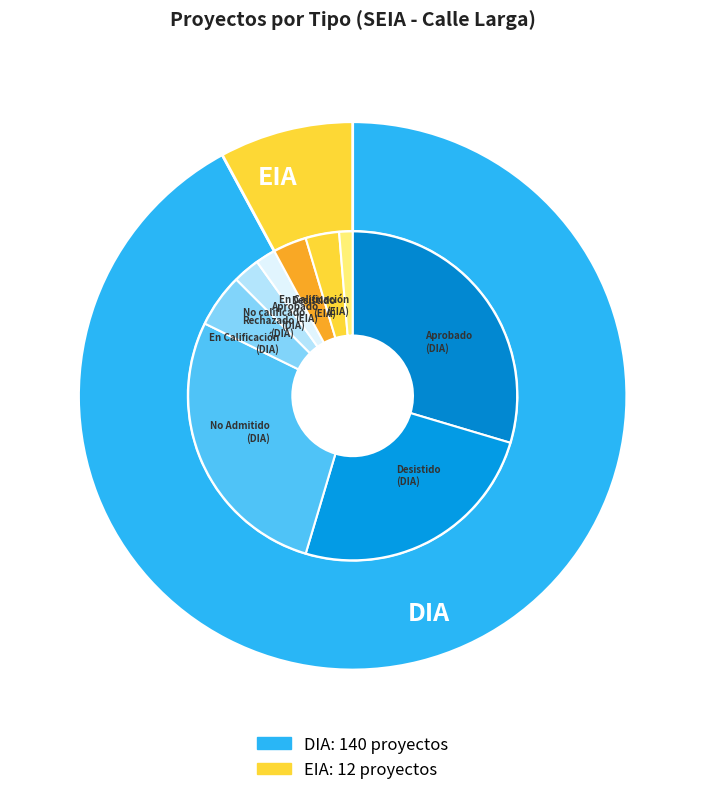

How many segments does this pie chart have?

2